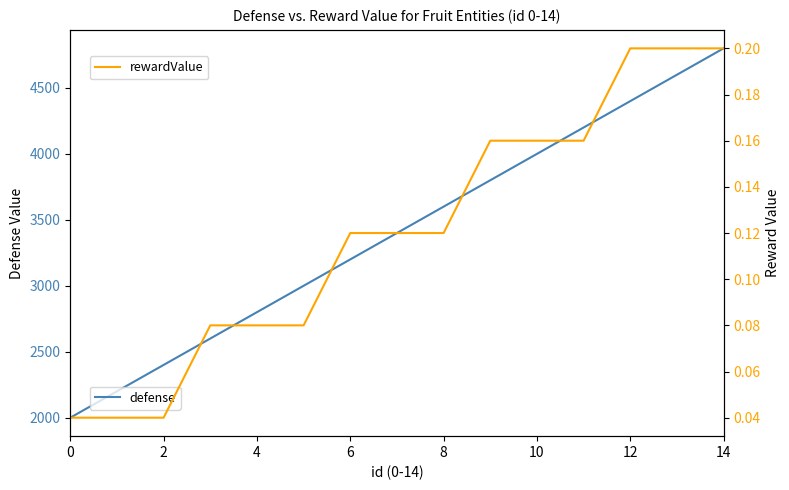

True or false: rewardValue has a value of 0.0 at 12.

False